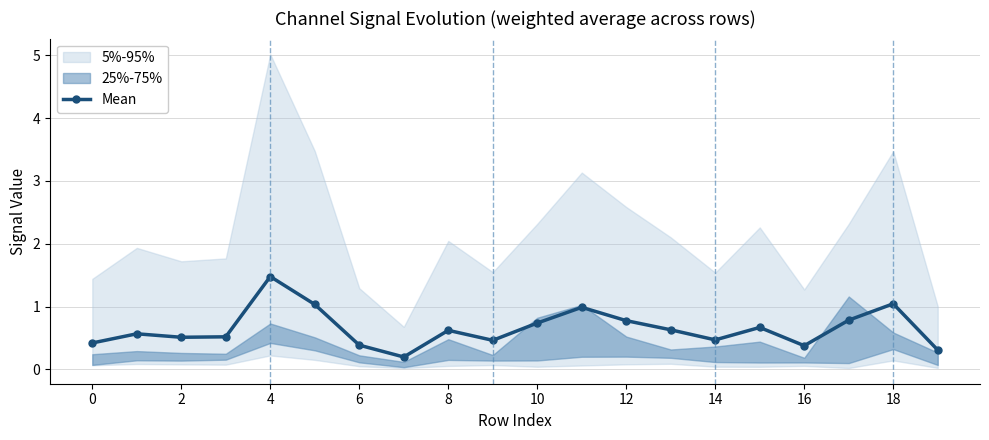

Is it true that Mean equals 0.1 at 6?

False